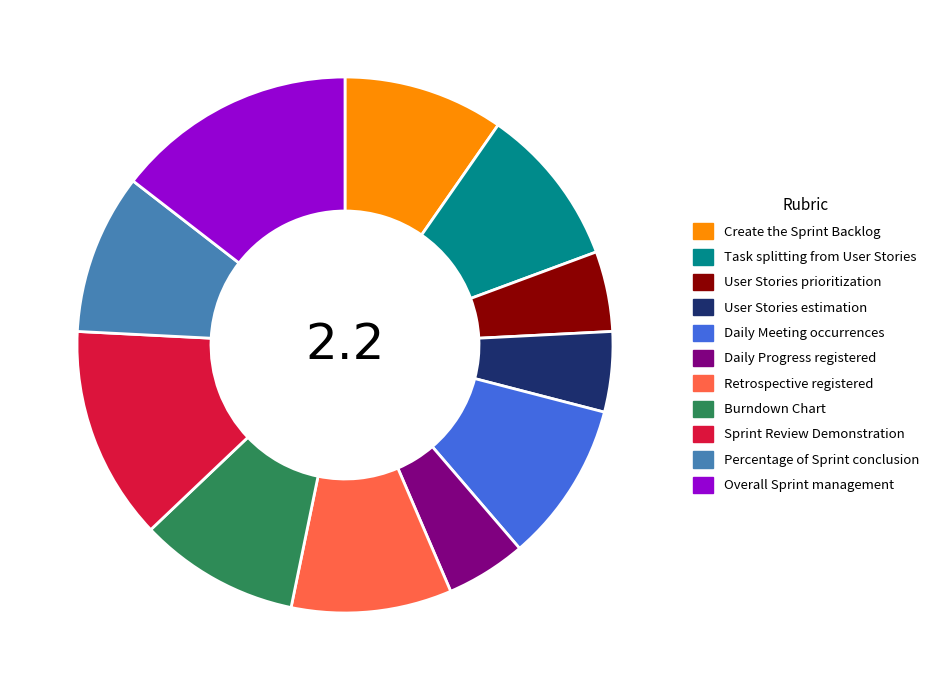

Approximately how many times larger is the value at Daily Progress registered compared to Daily Meeting occurrences?

0.5